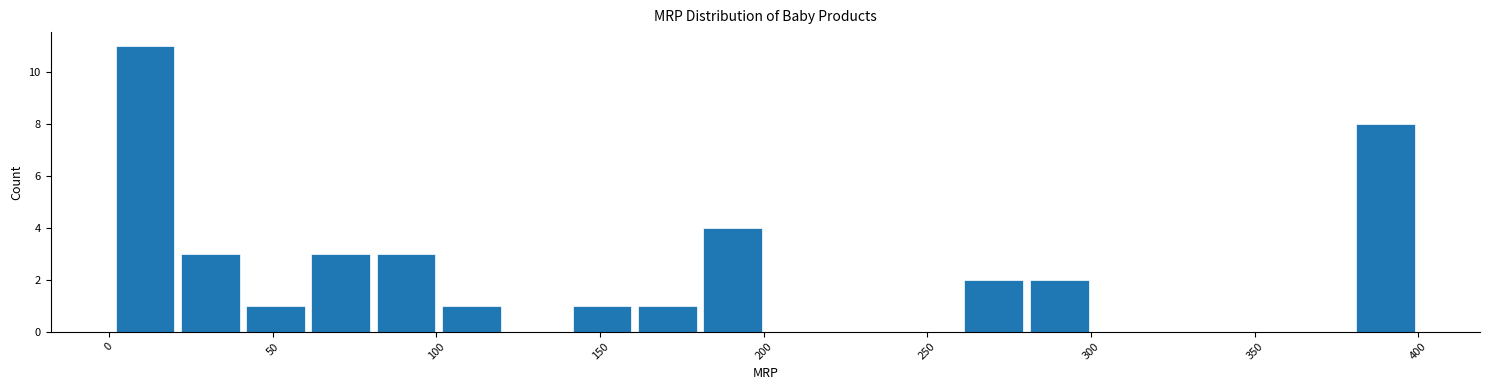

Around what value on the x-axis is the tallest bar? Give the approximate position of its centre, as read against the axis.

10